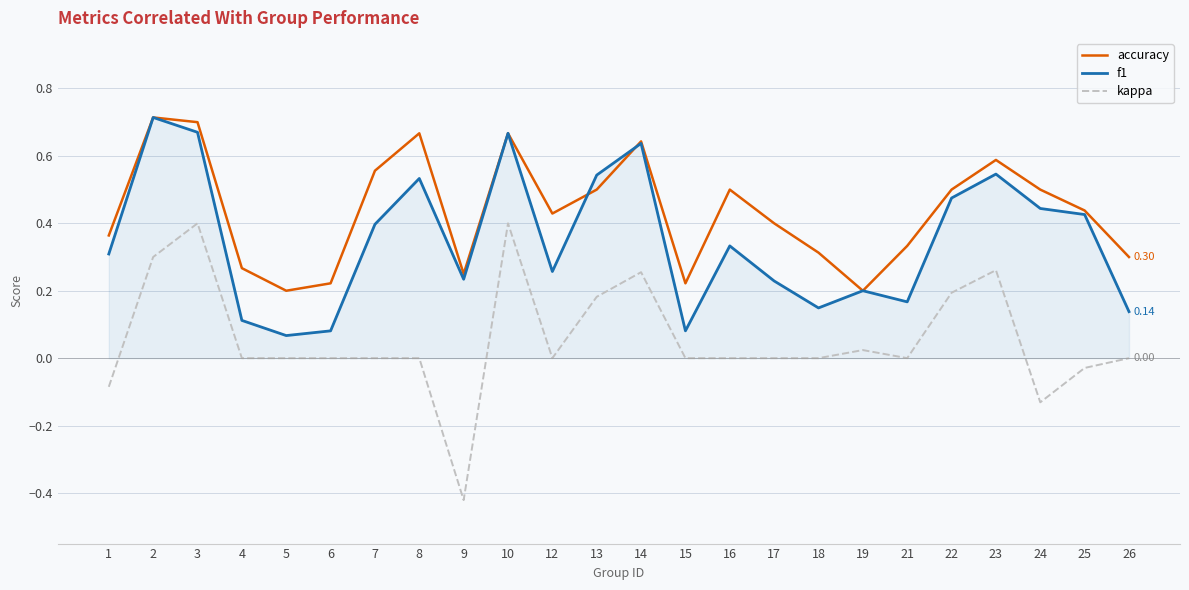

How many interior local valleys does the accuracy series have?

5